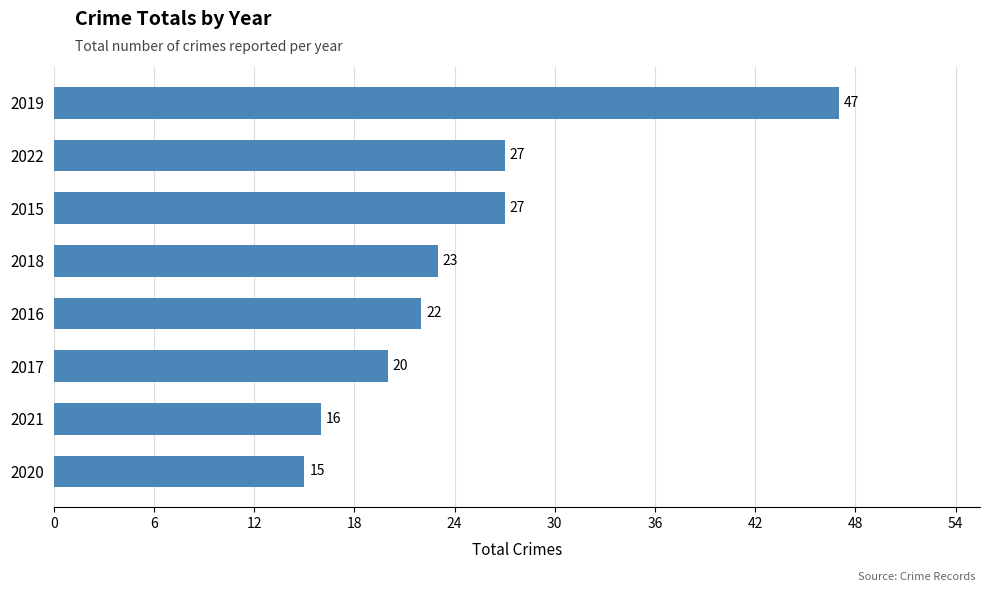

Between 2020 and 2016, which is larger?

2016